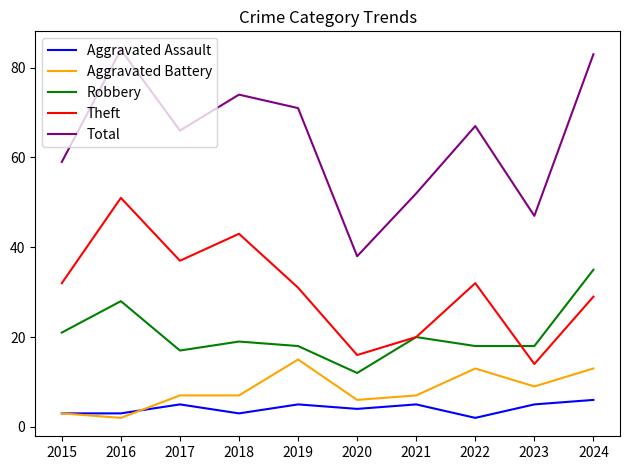

Rank the series by their maximum value, from highest to lowest.

Total, Theft, Robbery, Aggravated Battery, Aggravated Assault